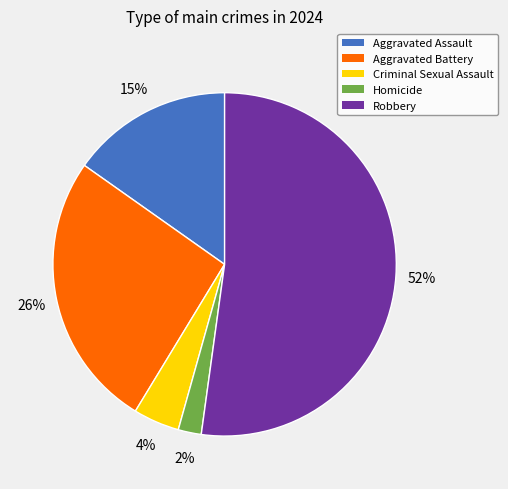

Which category has the biggest portion of the pie?

Robbery